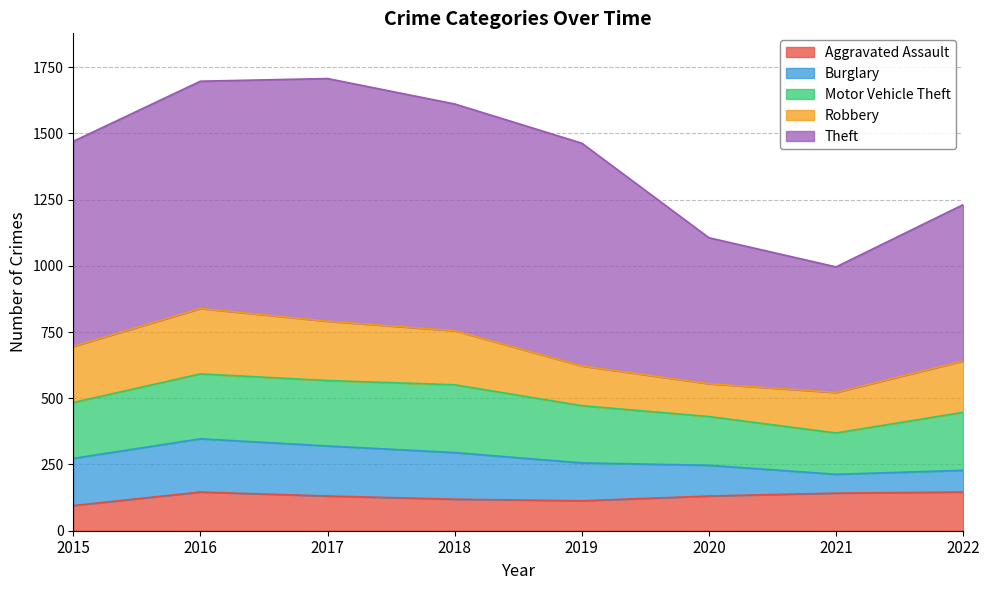

Reading left to right, what are all the values shown in this chart?

Aggravated Assault: 95	146	131	119	113	131	142	146
Burglary: 178	201	189	176	143	116	71	82
Motor Vehicle Theft: 211	245	247	256	216	184	156	219
Robbery: 212	247	224	204	150	124	153	194
Theft: 774	858	916	856	841	551	474	590